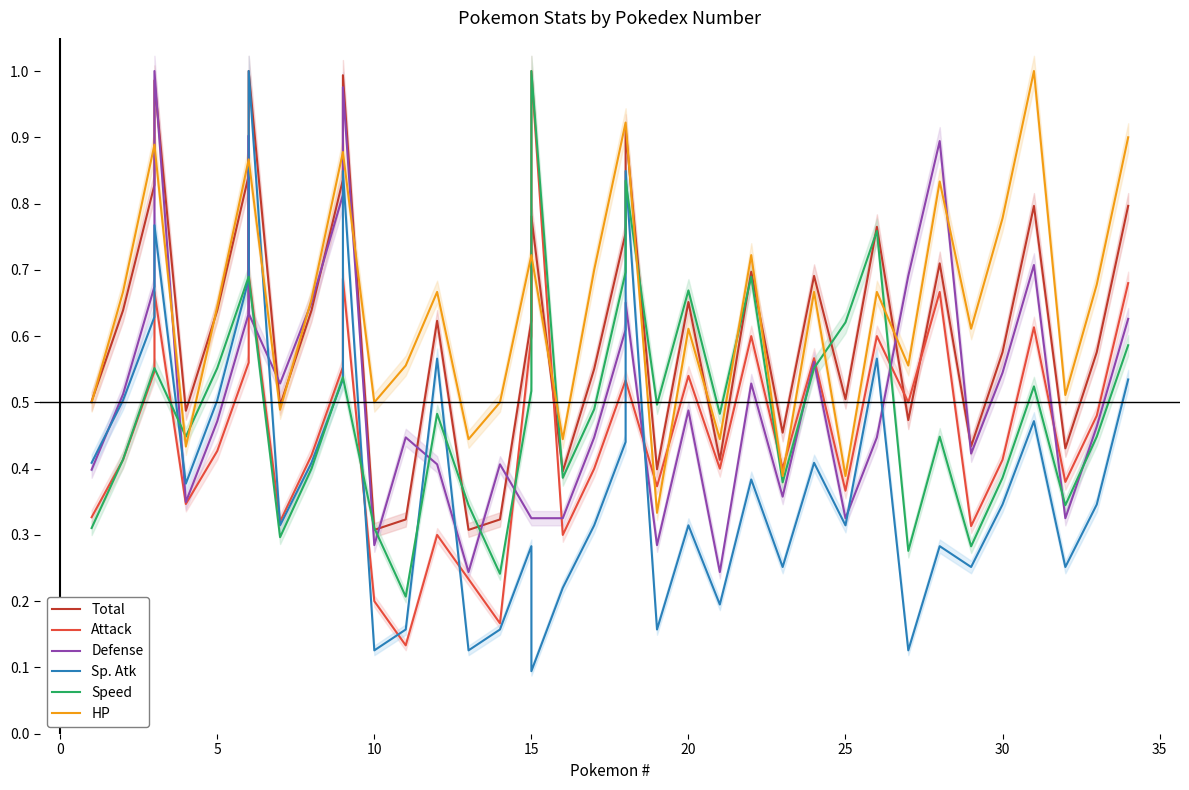

What are all the series names shown in the legend?

Total, Attack, Defense, Sp. Atk, Speed, HP